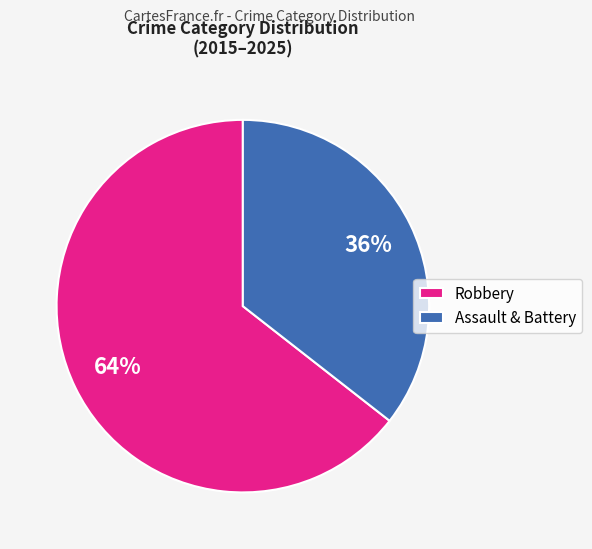

To the nearest percent, what is the average slice percentage?

50%